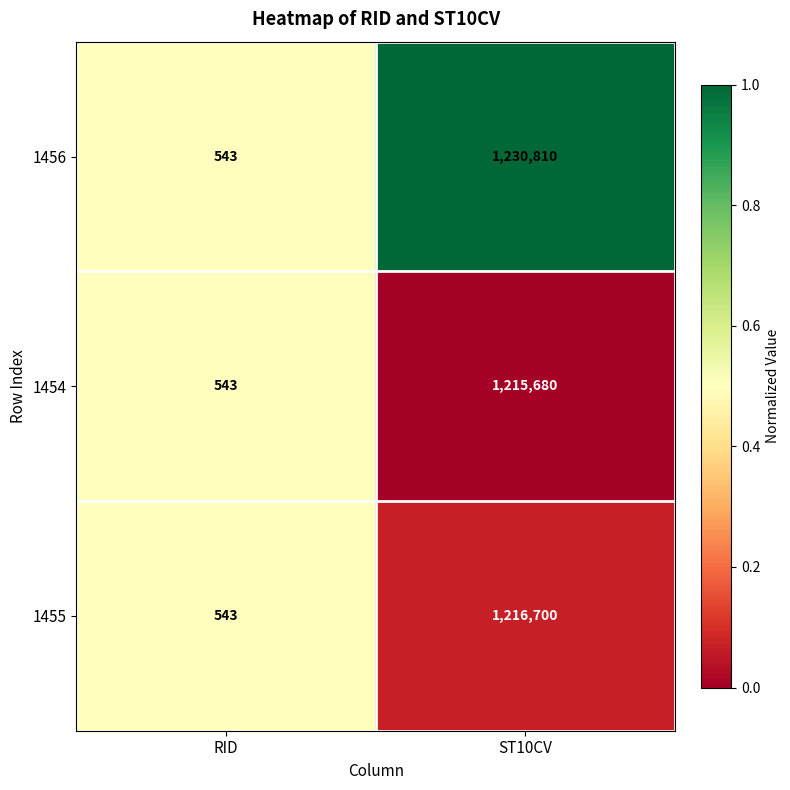

Is the value of 1456 at RID greater than the value of 1455 at ST10CV?

No